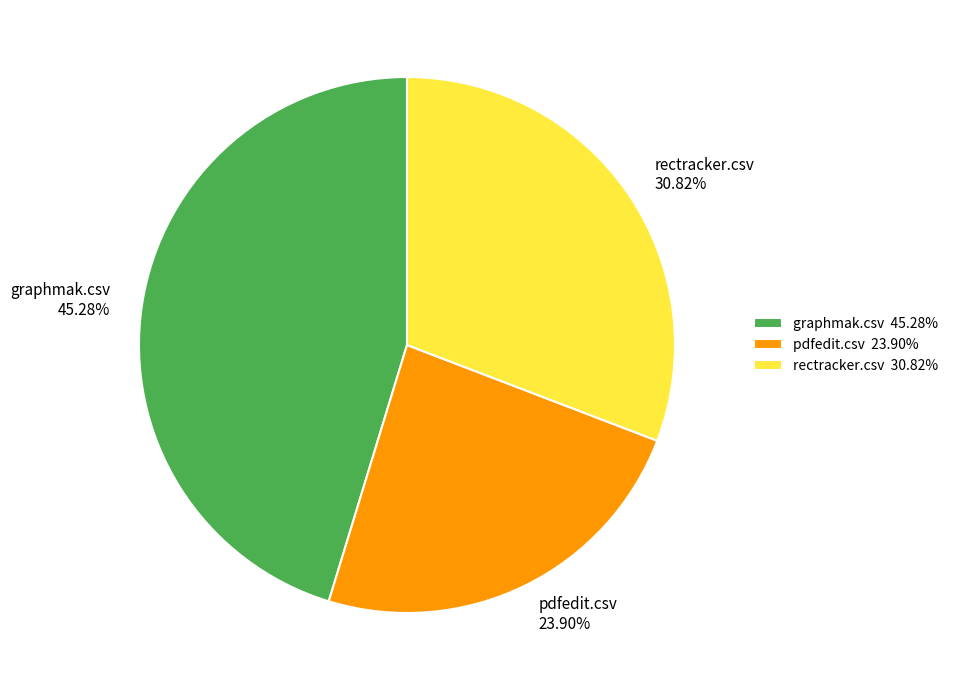

Count the number of slices in the pie.

3